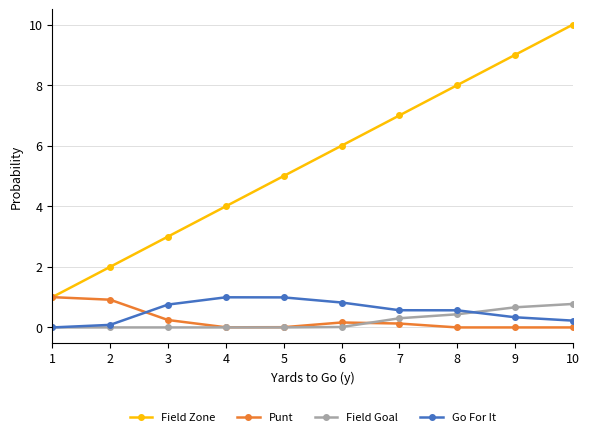

What is the highest value of the Go For It series?

1.0